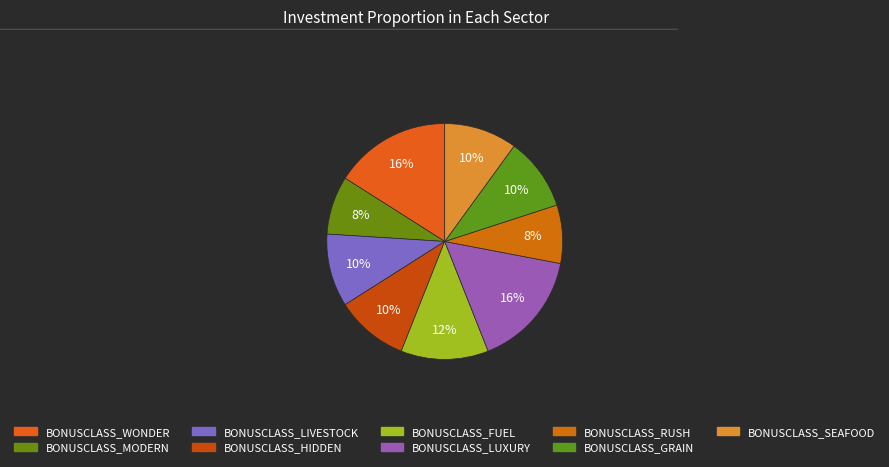

Is BONUSCLASS_MODERN the majority of the pie?

No